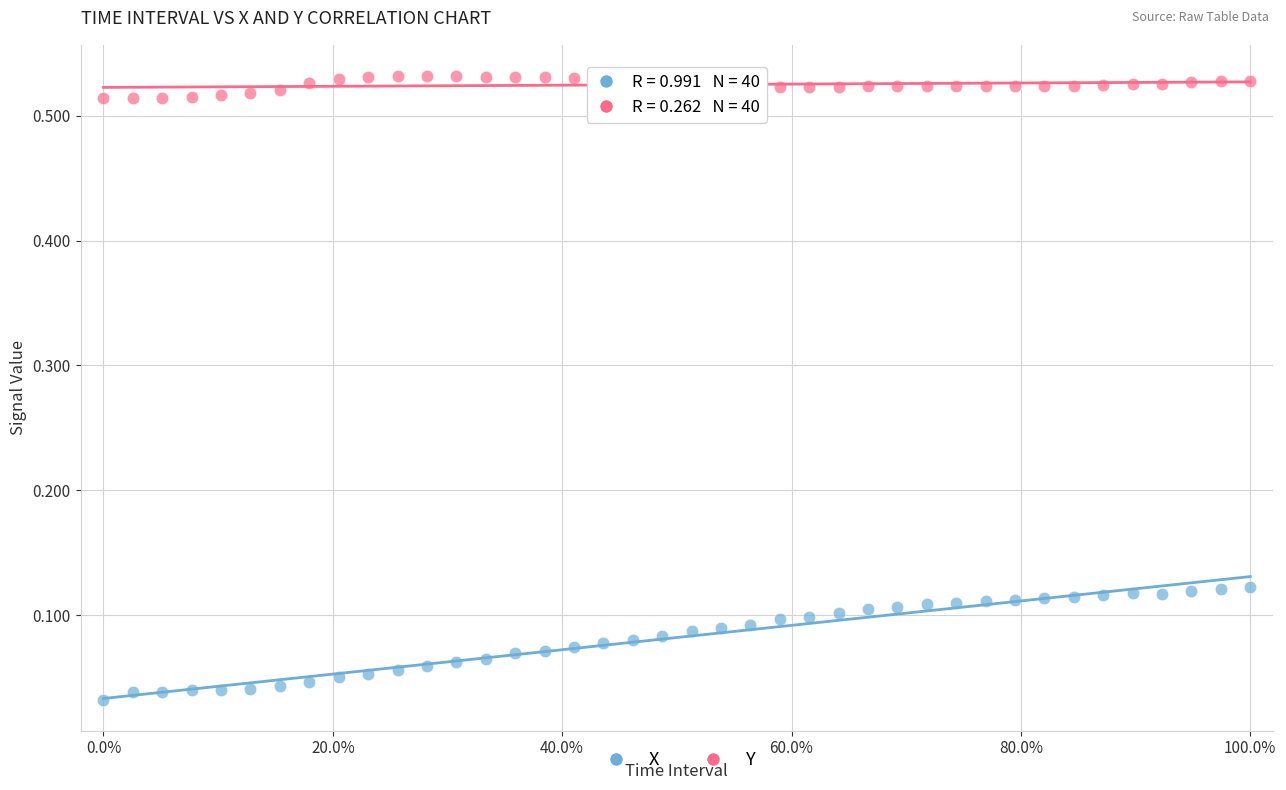

Which series reaches the maximum Y coordinate?

Y